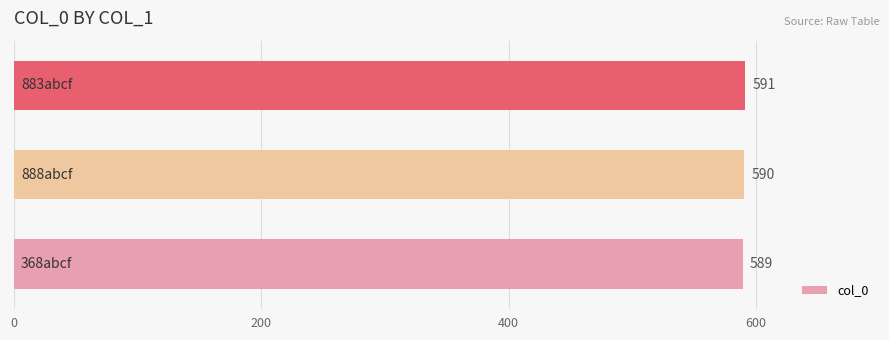

How many values are between 589 and 591?

3